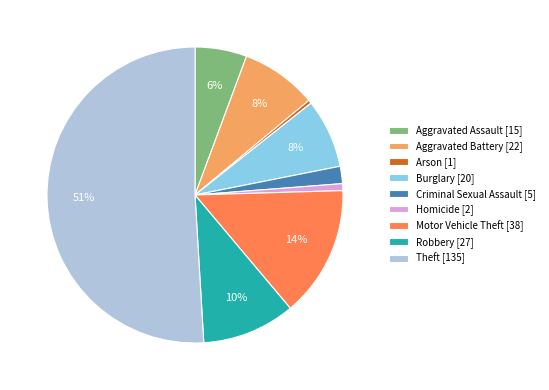

How many slices are in this pie chart?

9